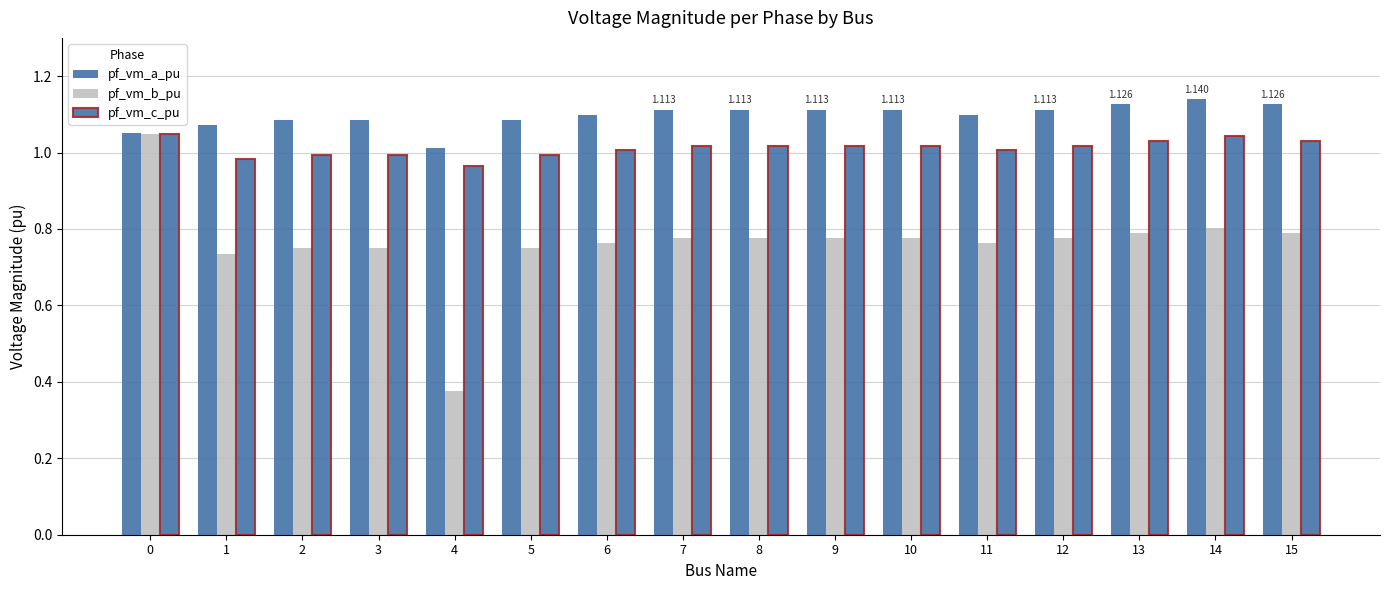

How many data points does each series have?

16